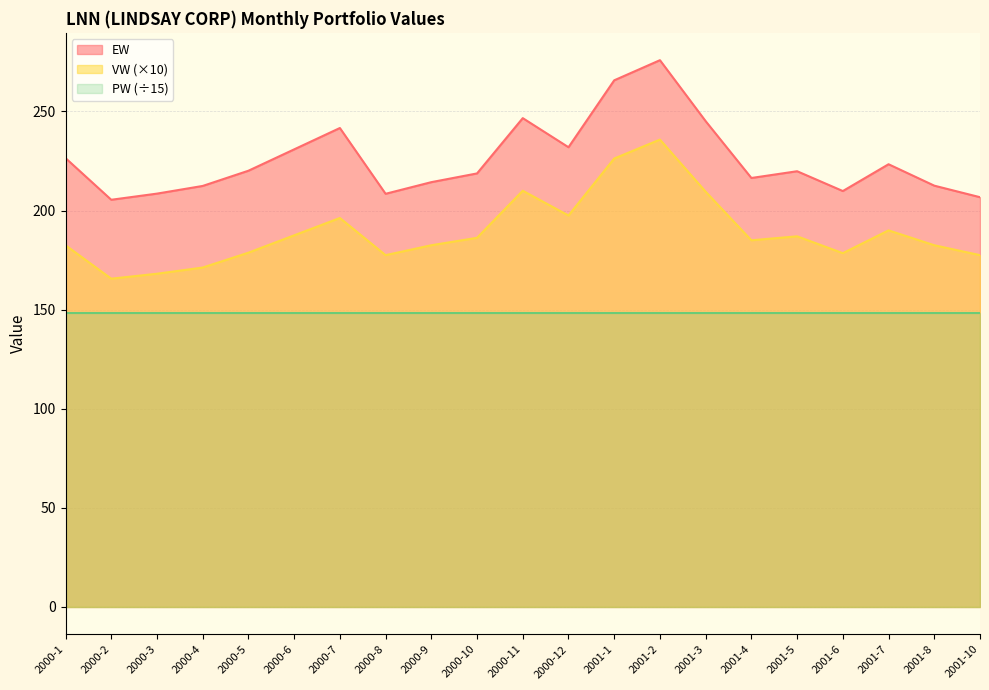

At which category is the sum across all series the highest?

2001-2